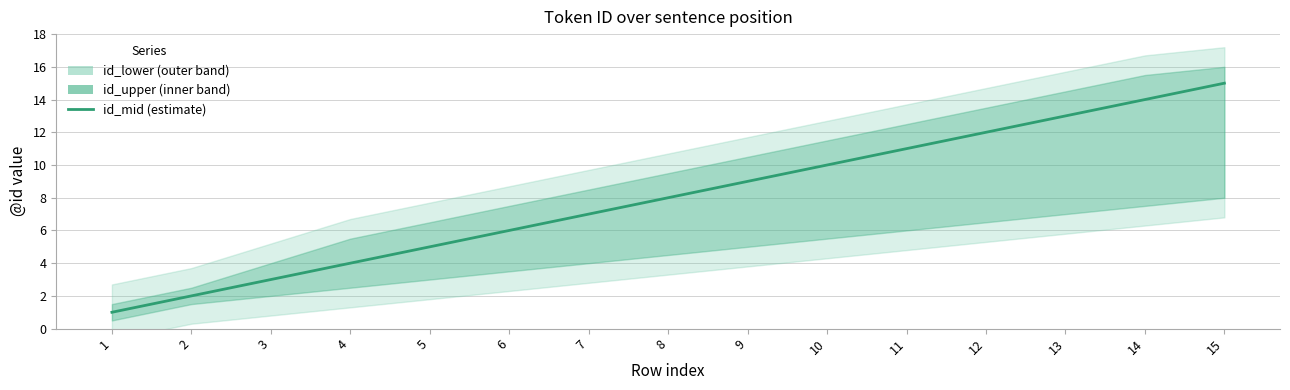

What is the value of the 13th point from the left?

13